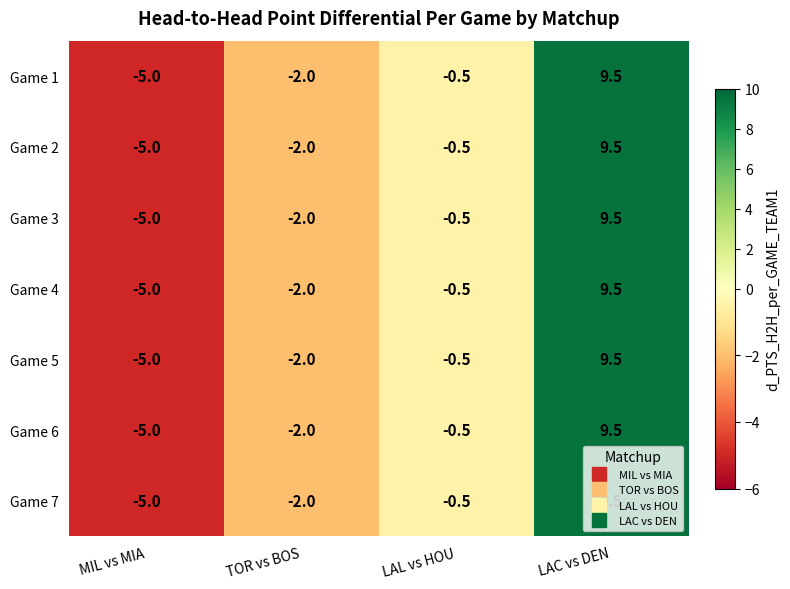

The Game 3 series shows -2.0 at TOR vs BOS. True or false?

True